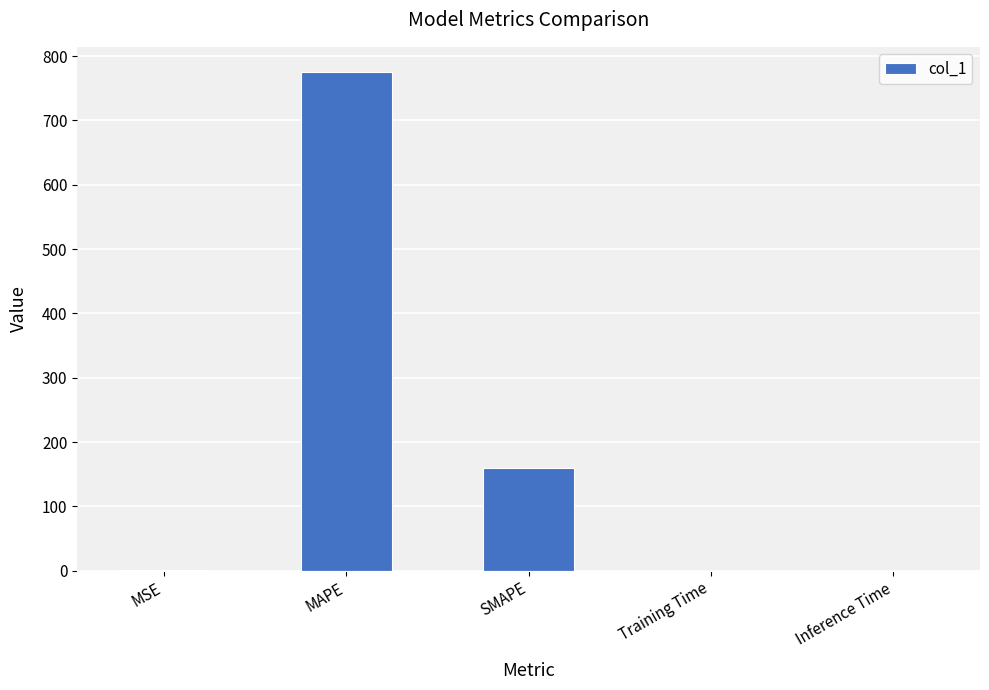

What is the sum of all values?

934.9